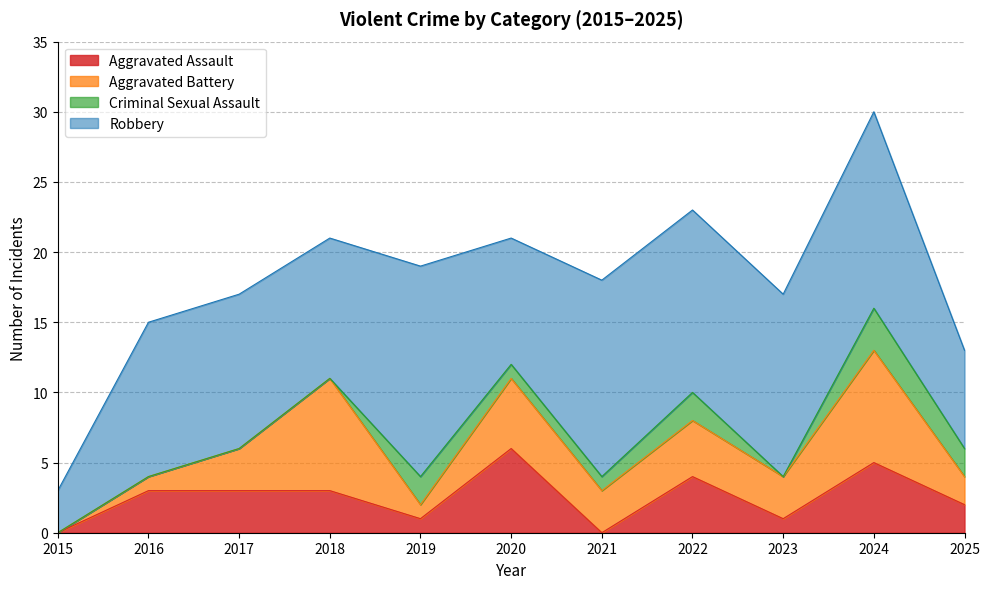

True or false: Robbery has a value of 18 at 2017.

False